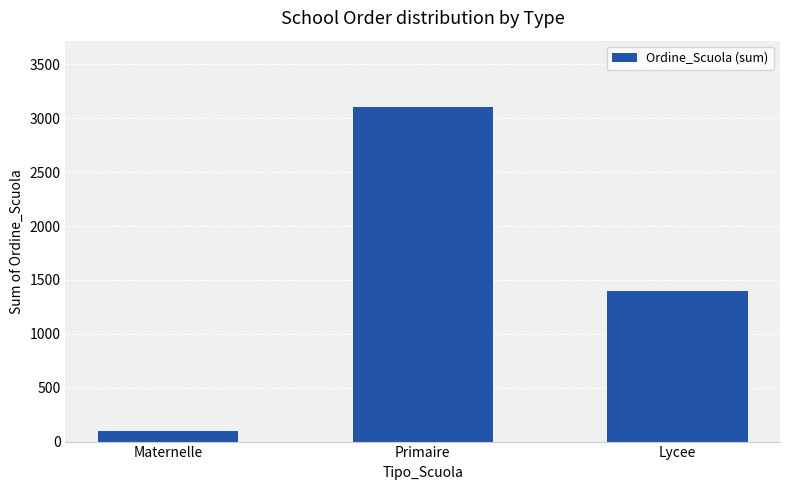

Are the bars horizontal?

No